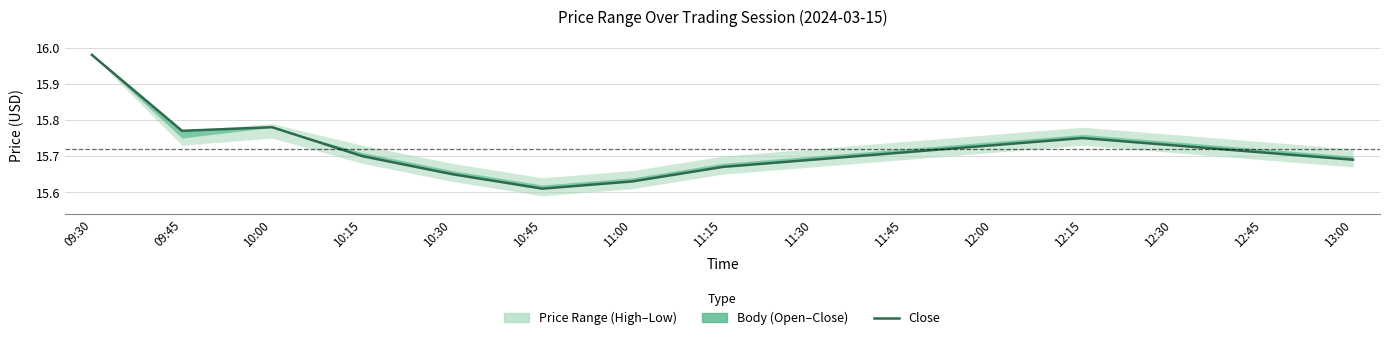

What is the label of the 13th point from the right?

10:00